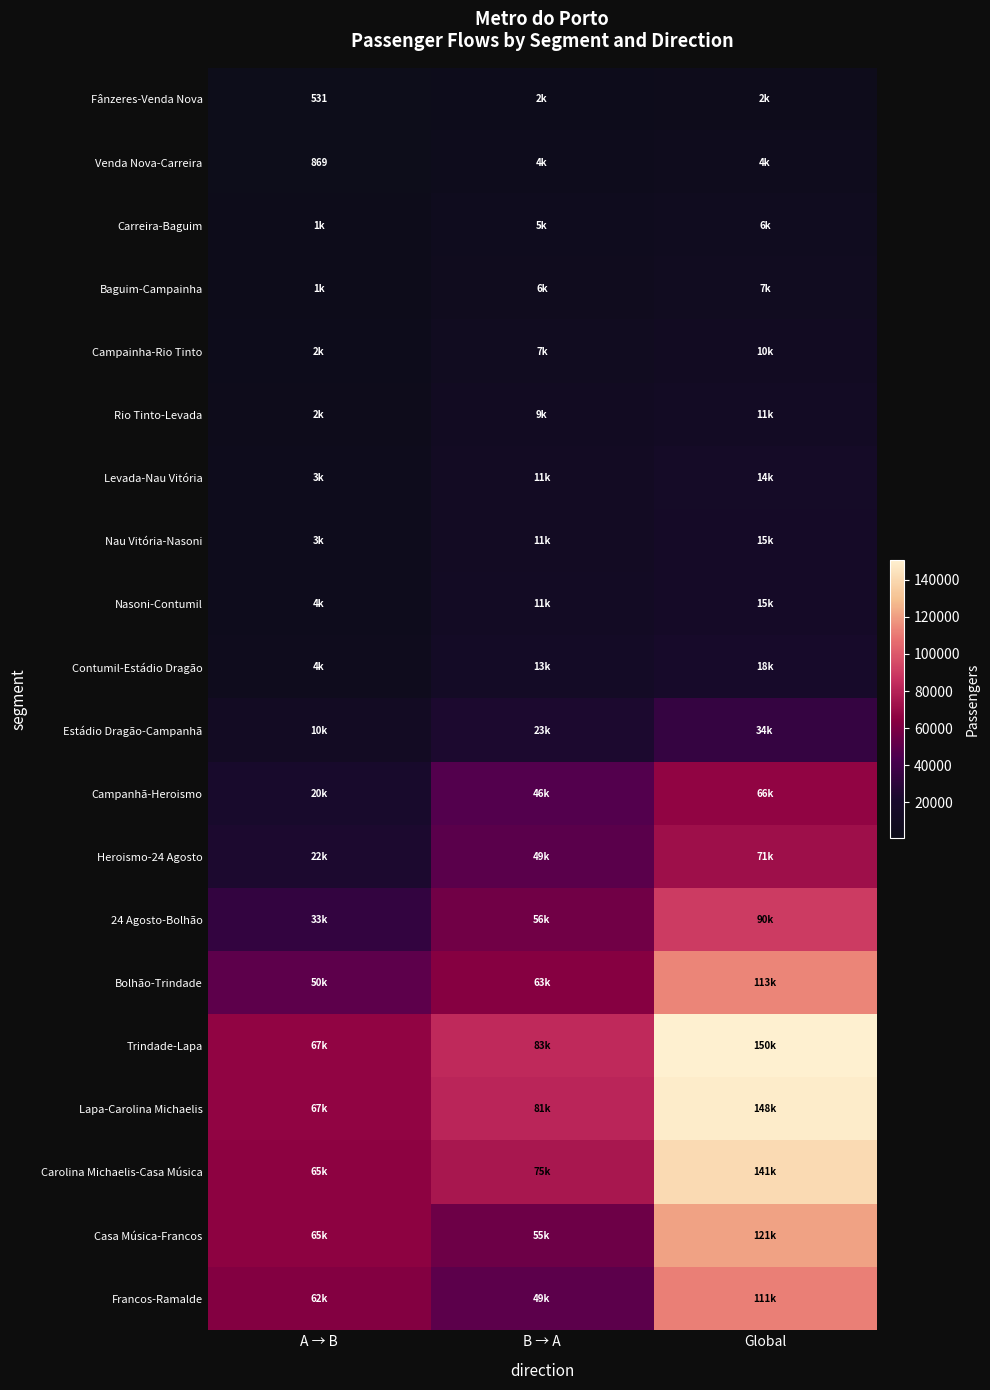

At which label does 24 Agosto-Bolhão first exceed 56336?

B → A